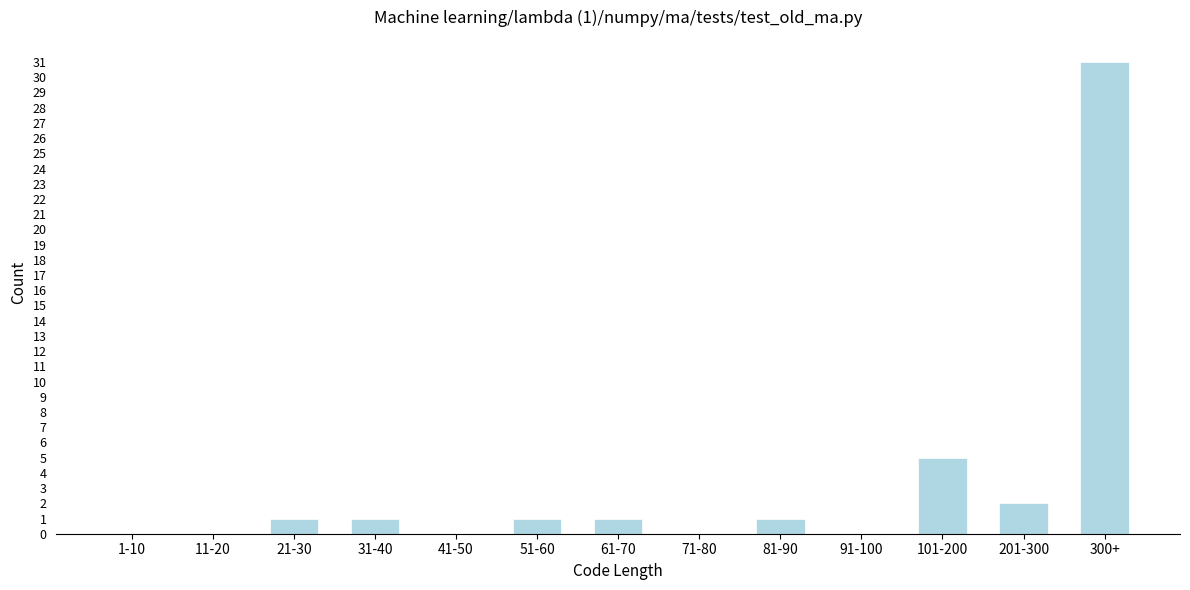

Reading left to right, extract all data points from this chart.

1-10=0	11-20=0	21-30=1	31-40=1	41-50=0	51-60=1	61-70=1	71-80=0	81-90=1	91-100=0	101-200=5	201-300=2	300+=31